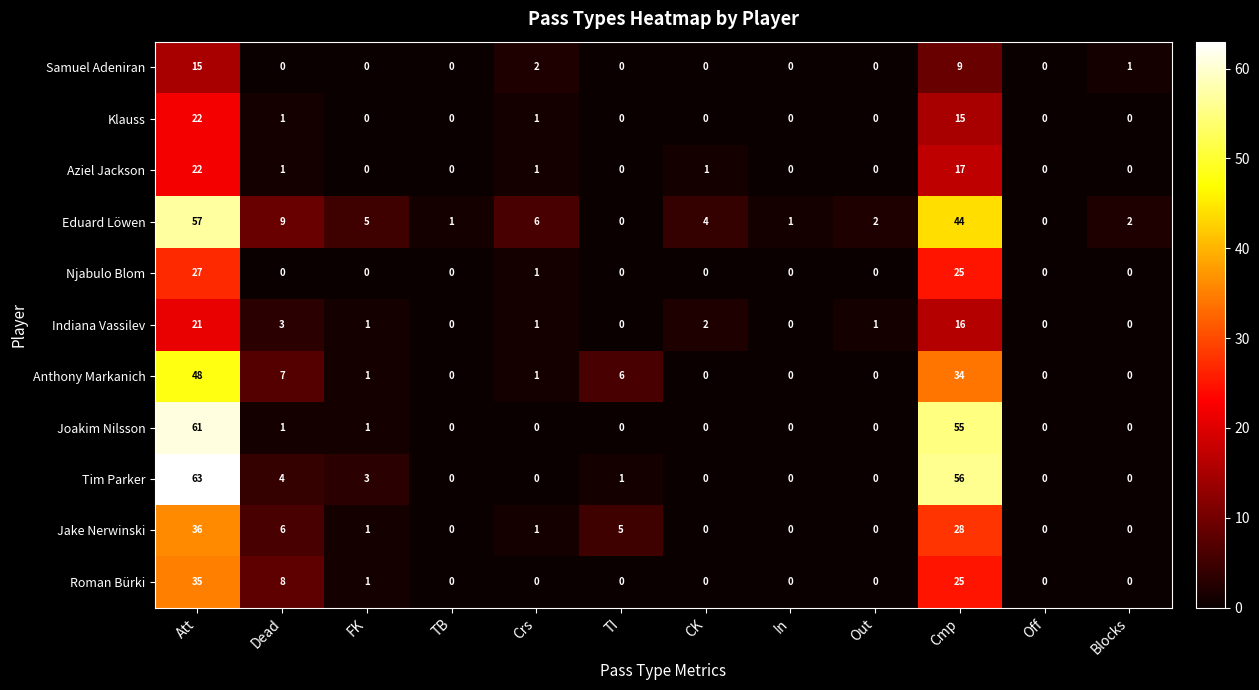

Count the number of categories in the chart.

12